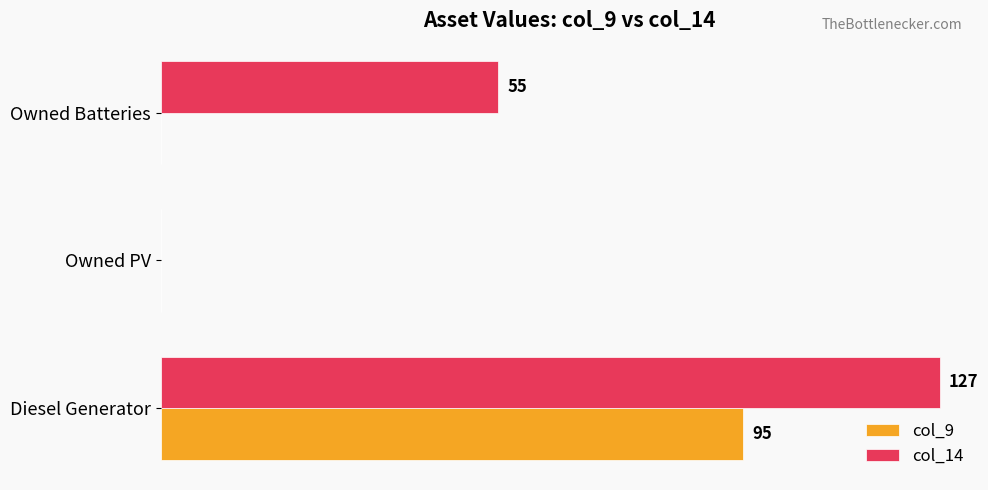

Which category has the highest value in the col_14 series?

Diesel Generator